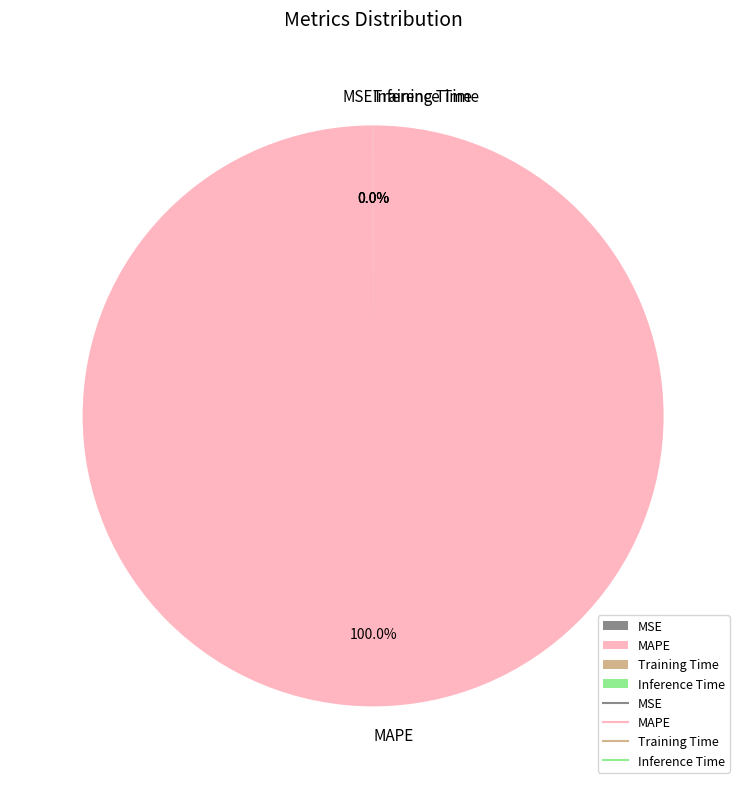

Which category accounts for the majority?

MAPE